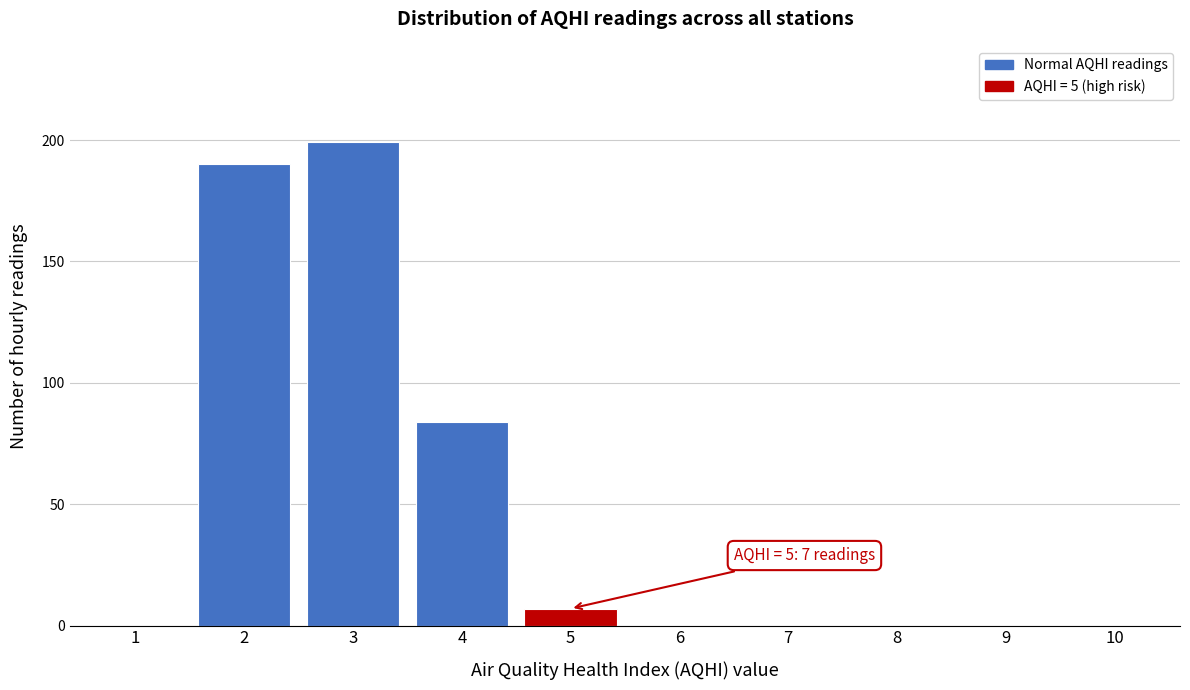

Reading left to right, what are all the values shown in this chart?

1=0	2=190	3=199	4=84	5=7	6=0	7=0	8=0	9=0	10=0